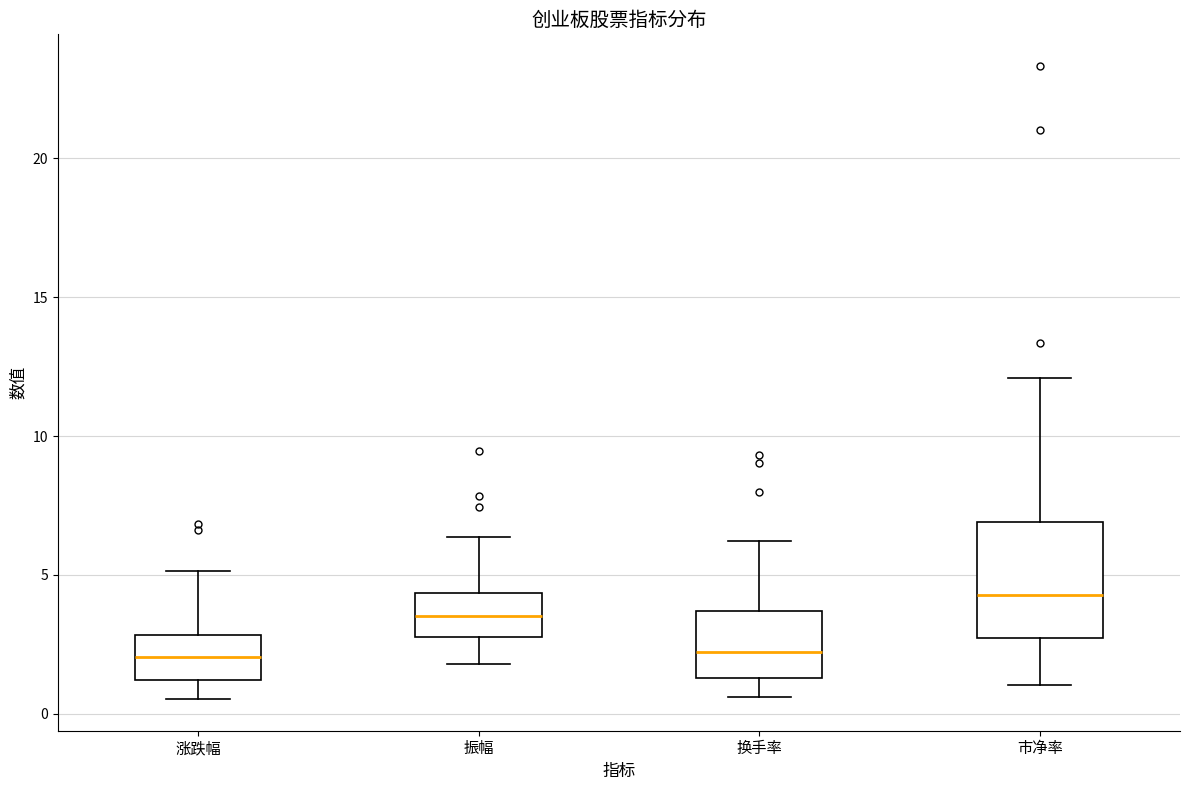

Reading left to right, read every box against the y-axis: the position of its median line, the range the box covers, and the ends of its whiskers. The values are not printed on the chart, so give them approximately, as read against the axis.

涨跌幅: median 2.0, box 1.0 to 3.0, whiskers 0.5 to 5.0
振幅: median 3.5, box 3.0 to 4.5, whiskers 2.0 to 6.5
换手率: median 2.0, box 1.5 to 3.5, whiskers 0.5 to 6.0
市净率: median 4.5, box 2.5 to 7.0, whiskers 1.0 to 12.0